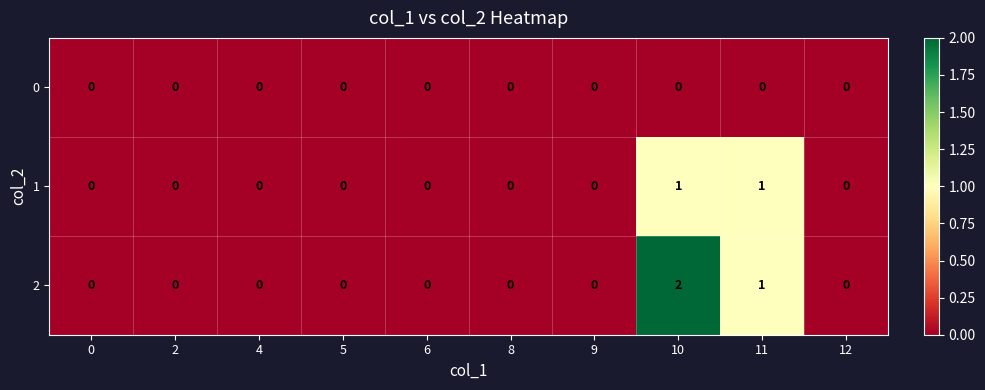

Rank the series by their average value, from lowest to highest.

0, 1, 2